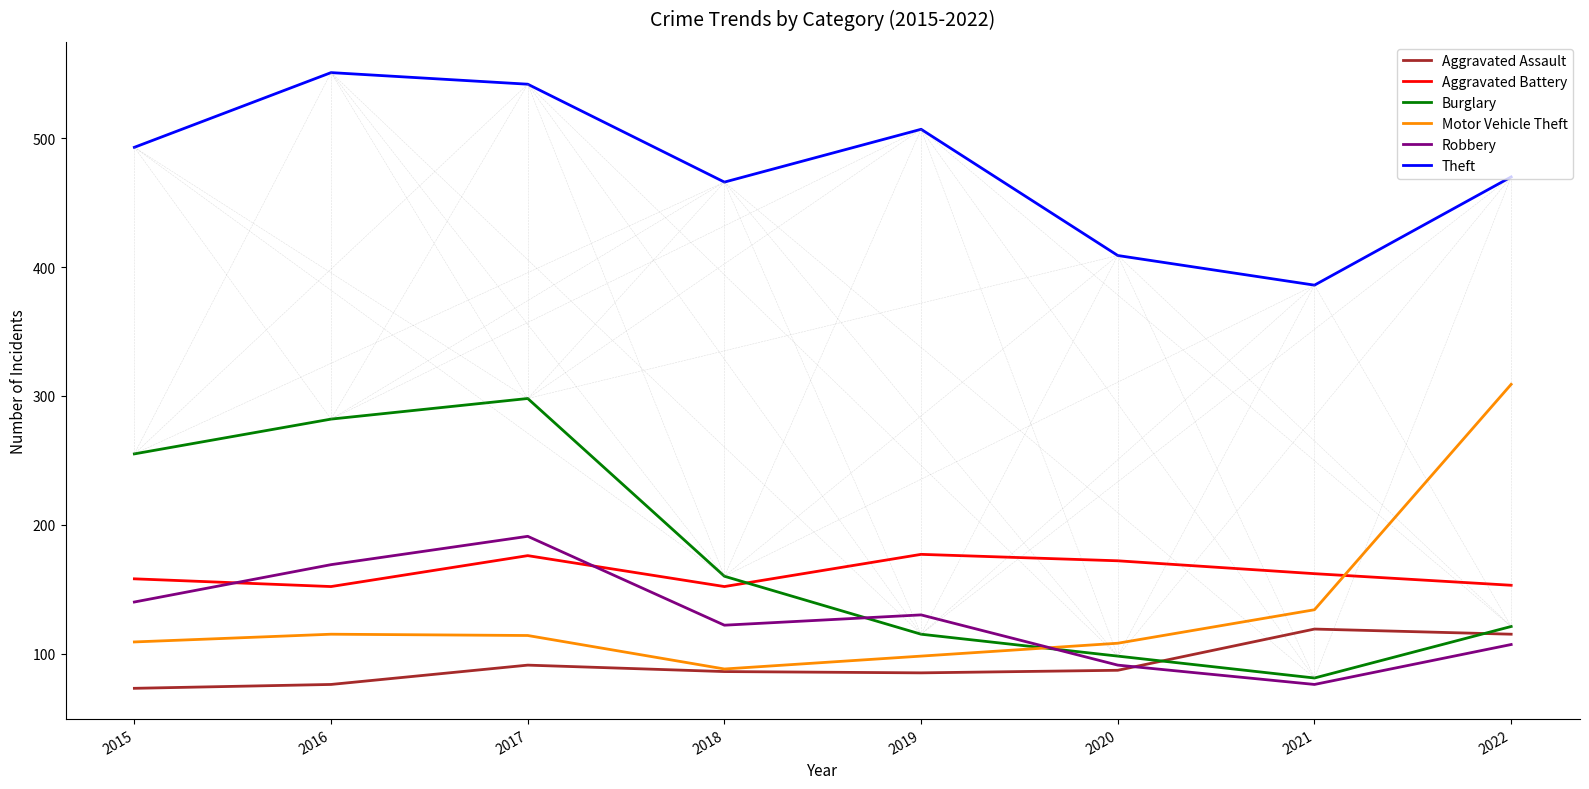

Is the value of Aggravated Assault at 2022 greater than the value of Aggravated Battery at 2021?

No